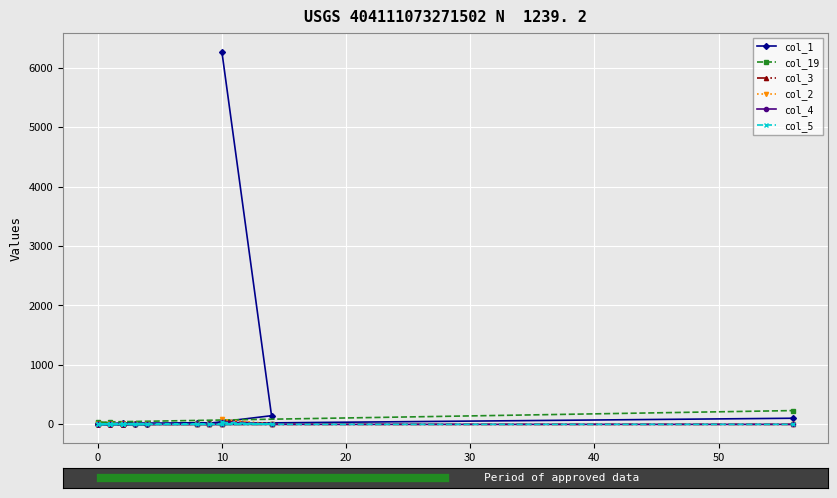

Does the chart display data point markers on the line(s)?

Yes